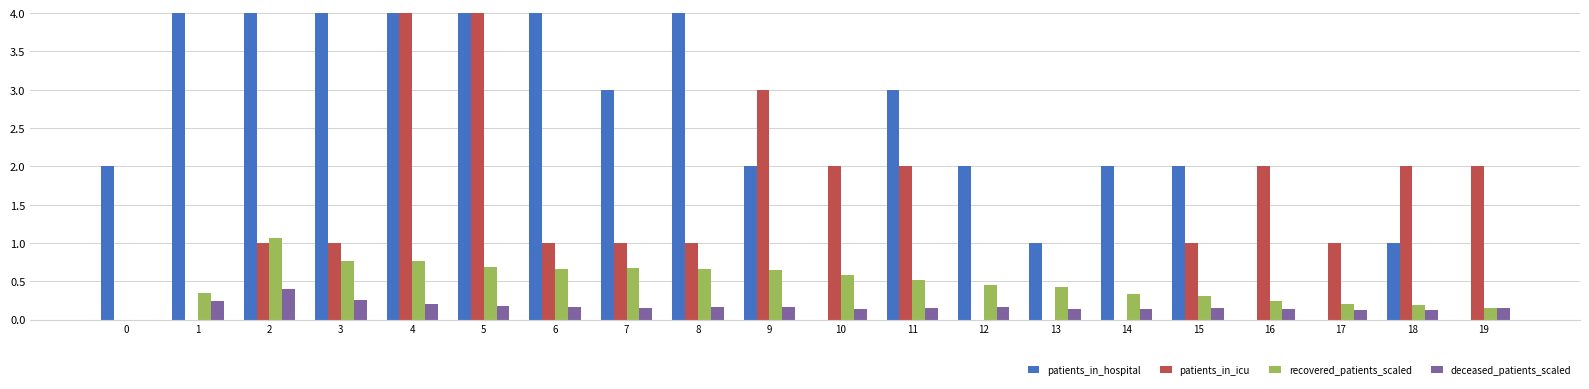

What are all the series names shown in the legend?

patients_in_hospital, patients_in_icu, recovered_patients_scaled, deceased_patients_scaled